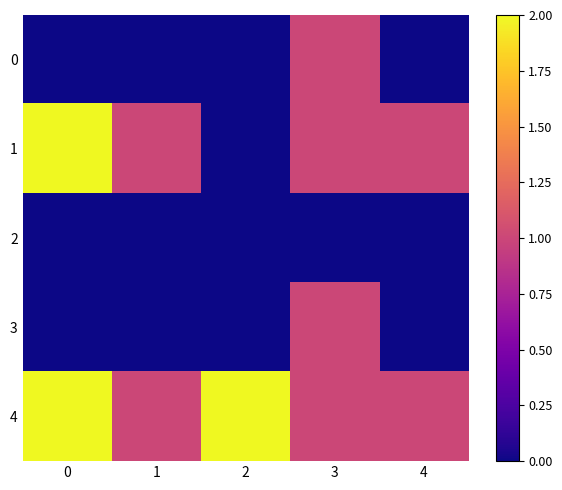

Reading right to left, what are all the values shown in this chart?

0: 4=0	3=1	2=0	1=0	0=0
1: 4=1	3=1	2=0	1=1	0=2
2: 4=0	3=0	2=0	1=0	0=0
3: 4=0	3=1	2=0	1=0	0=0
4: 4=1	3=1	2=2	1=1	0=2